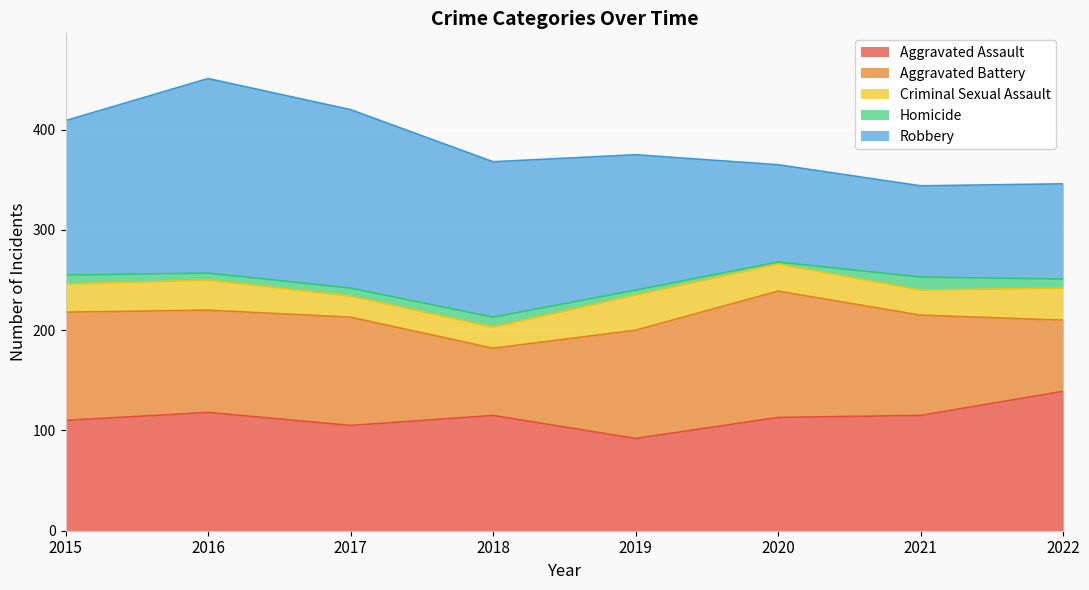

True or false: Robbery and Homicide intersect in this chart.

False